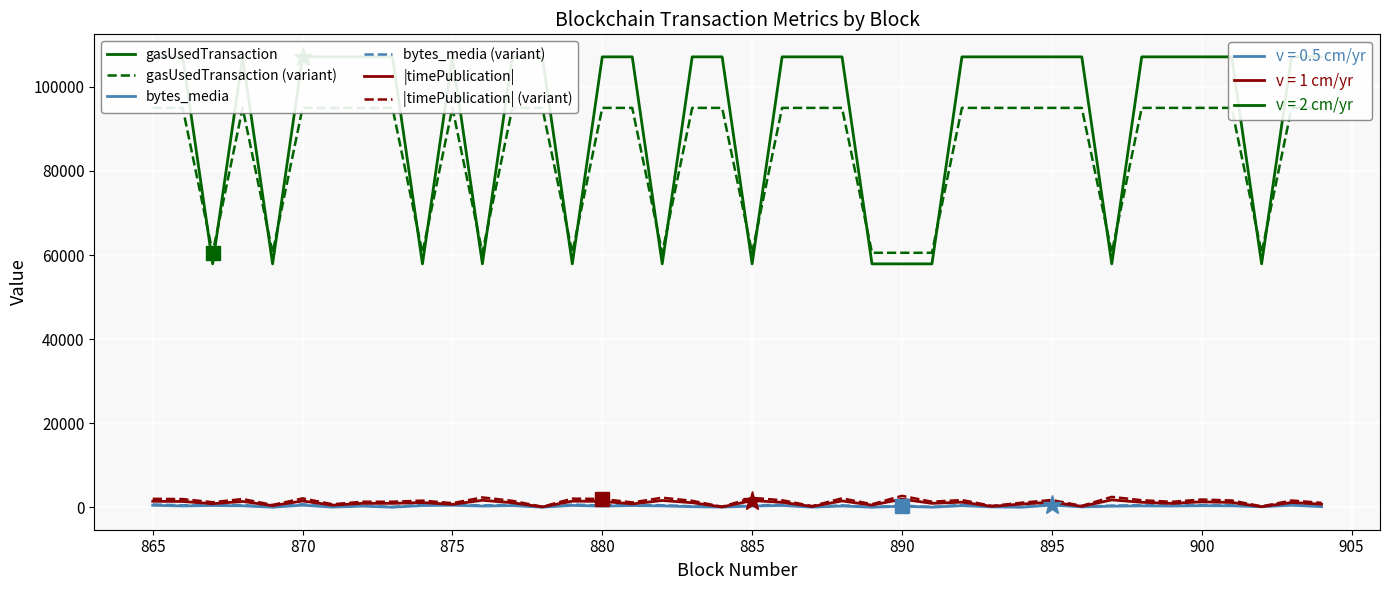

What is the maximum value for gasUsedTransaction?

107097.0